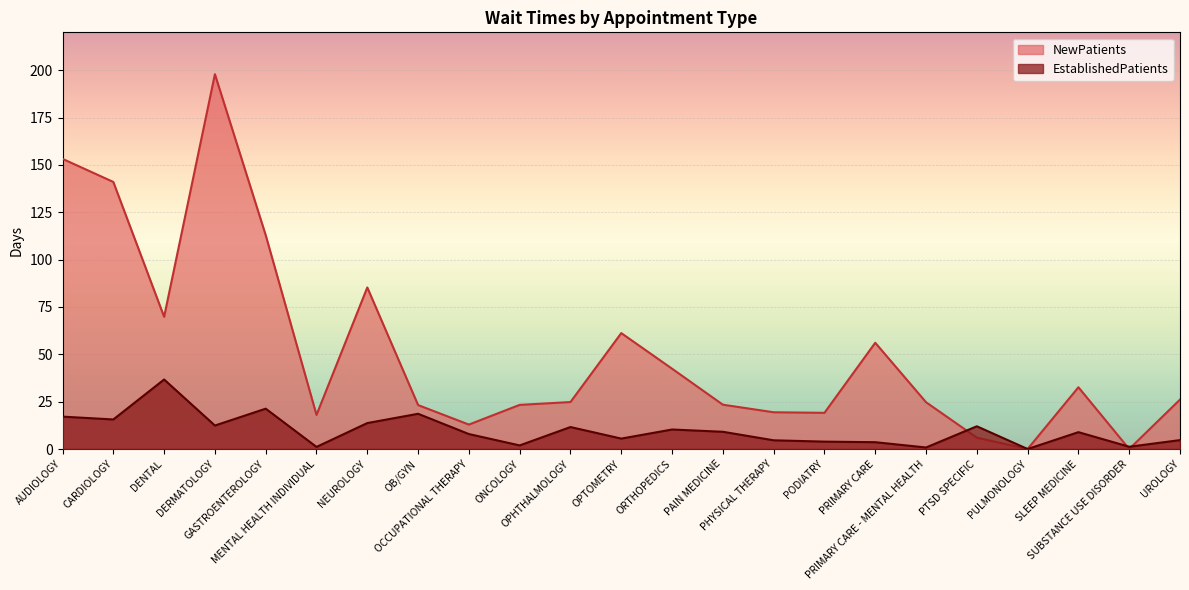

How many interior local peaks does the EstablishedPatients series have?

7